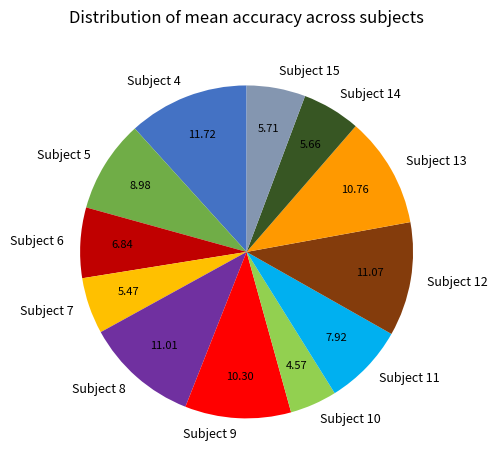

Combined, do Subject 14 and Subject 8 account for over 50%?

No